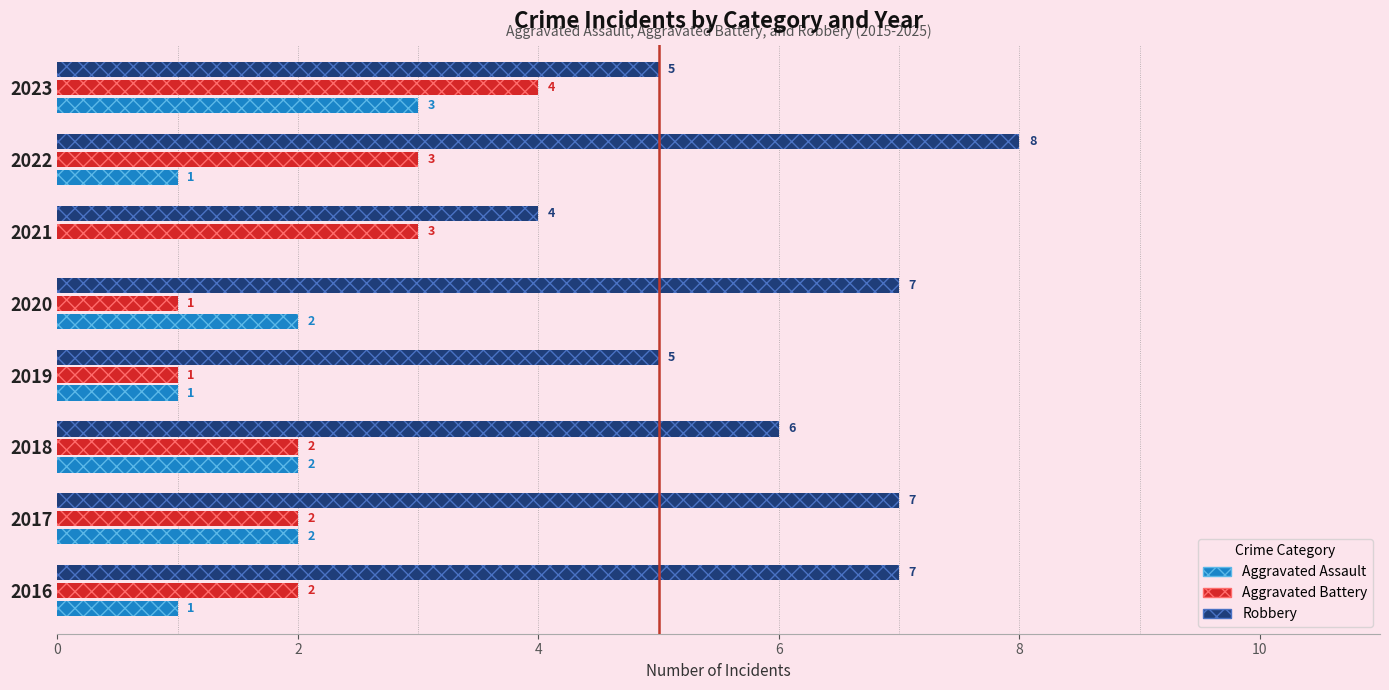

Is the value of Aggravated Assault at 2023 greater than the value of Robbery at 2018?

No